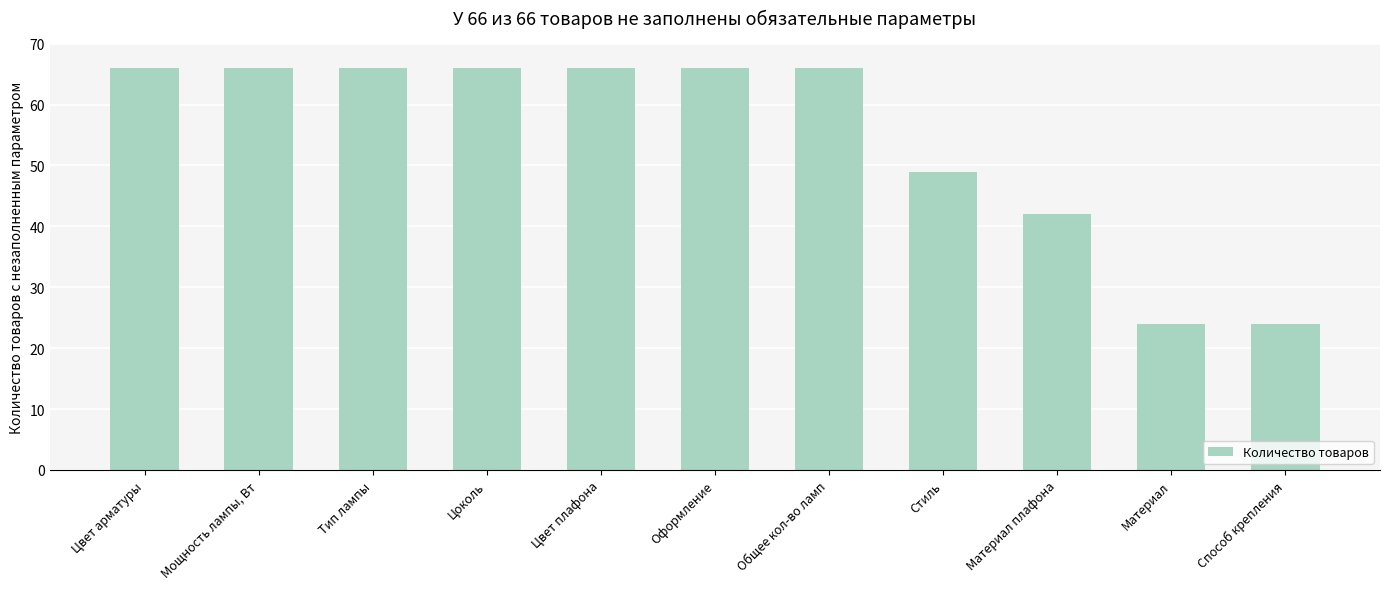

Is it true that the value at Общее кол-во ламп is 66?

True